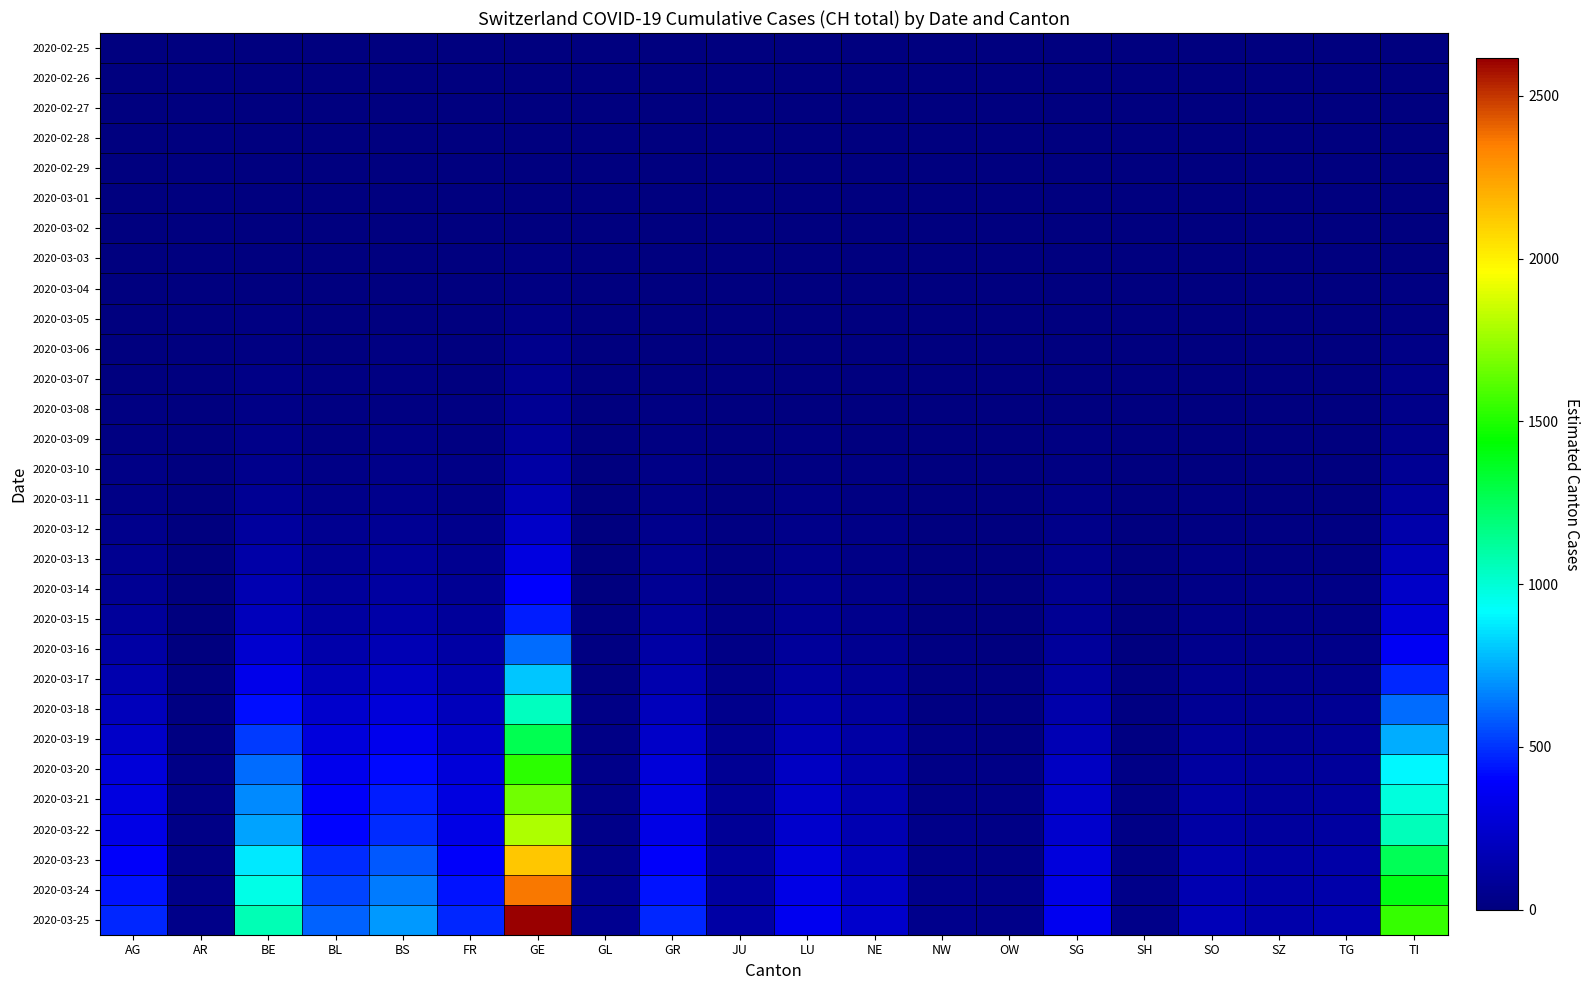

Reading left to right, what are all the values shown in this chart?

2020-02-25: AG=0.0	AR=0.0	BE=0.0	BL=0.0	BS=0.0	FR=0.0	GE=0.0	GL=0.0	GR=0.0	JU=0.0	LU=0.0	NE=0.0	NW=0.0	OW=0.0	SG=0.0	SH=0.0	SO=0.0	SZ=0.0	TG=0.0	TI=0.0
2020-02-26: AG=0.1	AR=0.0	BE=0.2	BL=0.1	BS=0.1	FR=0.1	GE=0.4	GL=0.0	GR=0.1	JU=0.0	LU=0.1	NE=0.0	NW=0.0	OW=0.0	SG=0.1	SH=0.0	SO=0.0	SZ=0.0	TG=0.0	TI=0.3
2020-02-27: AG=0.2	AR=0.0	BE=0.5	BL=0.3	BS=0.4	FR=0.2	GE=1.3	GL=0.0	GR=0.2	JU=0.1	LU=0.2	NE=0.1	NW=0.0	OW=0.0	SG=0.2	SH=0.0	SO=0.1	SZ=0.1	TG=0.1	TI=0.8
2020-02-28: AG=0.5	AR=0.0	BE=1.2	BL=0.7	BS=0.8	FR=0.5	GE=2.9	GL=0.1	GR=0.5	JU=0.1	LU=0.4	NE=0.3	NW=0.1	OW=0.0	SG=0.4	SH=0.0	SO=0.2	SZ=0.2	TG=0.2	TI=1.7
2020-02-29: AG=0.9	AR=0.1	BE=2.0	BL=1.1	BS=1.3	FR=0.9	GE=4.8	GL=0.1	GR=0.9	JU=0.2	LU=0.7	NE=0.4	NW=0.1	OW=0.1	SG=0.7	SH=0.1	SO=0.3	SZ=0.3	TG=0.3	TI=2.9
2020-03-01: AG=1.2	AR=0.1	BE=2.7	BL=1.5	BS=1.8	FR=1.2	GE=6.6	GL=0.1	GR=1.2	JU=0.3	LU=0.9	NE=0.6	NW=0.1	OW=0.1	SG=0.9	SH=0.1	SO=0.4	SZ=0.4	TG=0.4	TI=3.9
2020-03-02: AG=1.6	AR=0.1	BE=3.7	BL=2.1	BS=2.5	FR=1.6	GE=9.0	GL=0.2	GR=1.6	JU=0.4	LU=1.2	NE=0.8	NW=0.2	OW=0.1	SG=1.2	SH=0.1	SO=0.6	SZ=0.5	TG=0.5	TI=5.3
2020-03-03: AG=2.4	AR=0.2	BE=5.4	BL=3.0	BS=3.6	FR=2.4	GE=13.2	GL=0.3	GR=2.4	JU=0.6	LU=1.8	NE=1.2	NW=0.2	OW=0.2	SG=1.8	SH=0.2	SO=0.9	SZ=0.7	TG=0.8	TI=7.8
2020-03-04: AG=3.3	AR=0.2	BE=7.5	BL=4.2	BS=5.0	FR=3.3	GE=18.3	GL=0.4	GR=3.3	JU=0.8	LU=2.5	NE=1.7	NW=0.3	OW=0.2	SG=2.5	SH=0.2	SO=1.2	SZ=1.0	TG=1.1	TI=10.8
2020-03-05: AG=5.0	AR=0.4	BE=11.2	BL=6.2	BS=7.5	FR=5.0	GE=27.5	GL=0.6	GR=5.0	JU=1.2	LU=3.8	NE=2.5	NW=0.5	OW=0.4	SG=3.8	SH=0.4	SO=1.9	SZ=1.5	TG=1.6	TI=16.2
2020-03-06: AG=7.7	AR=0.6	BE=17.4	BL=9.7	BS=11.6	FR=7.7	GE=42.5	GL=1.0	GR=7.7	JU=1.9	LU=5.8	NE=3.9	NW=0.8	OW=0.6	SG=5.8	SH=0.6	SO=2.9	SZ=2.3	TG=2.5	TI=25.1
2020-03-07: AG=10.0	AR=0.8	BE=22.6	BL=12.6	BS=15.1	FR=10.0	GE=55.2	GL=1.3	GR=10.0	JU=2.5	LU=7.5	NE=5.0	NW=1.0	OW=0.8	SG=7.5	SH=0.8	SO=3.8	SZ=3.0	TG=3.3	TI=32.6
2020-03-08: AG=12.1	AR=0.9	BE=27.3	BL=15.2	BS=18.2	FR=12.1	GE=66.7	GL=1.5	GR=12.1	JU=3.0	LU=9.1	NE=6.1	NW=1.2	OW=0.9	SG=9.1	SH=0.9	SO=4.5	SZ=3.6	TG=3.9	TI=39.4
2020-03-09: AG=15.6	AR=1.2	BE=35.1	BL=19.5	BS=23.4	FR=15.6	GE=85.8	GL=1.9	GR=15.6	JU=3.9	LU=11.7	NE=7.8	NW=1.6	OW=1.2	SG=11.7	SH=1.2	SO=5.8	SZ=4.7	TG=5.1	TI=50.7
2020-03-10: AG=21.6	AR=1.6	BE=48.7	BL=27.1	BS=32.5	FR=21.6	GE=119.0	GL=2.7	GR=21.6	JU=5.4	LU=16.2	NE=10.8	NW=2.2	OW=1.6	SG=16.2	SH=1.6	SO=8.1	SZ=6.5	TG=7.0	TI=70.3
2020-03-11: AG=29.9	AR=2.2	BE=67.3	BL=37.4	BS=44.9	FR=29.9	GE=164.6	GL=3.7	GR=29.9	JU=7.5	LU=22.4	NE=15.0	NW=3.0	OW=2.2	SG=22.4	SH=2.2	SO=11.2	SZ=9.0	TG=9.7	TI=97.2
2020-03-12: AG=41.8	AR=3.1	BE=94.0	BL=52.2	BS=62.7	FR=41.8	GE=229.9	GL=5.2	GR=41.8	JU=10.5	LU=31.3	NE=20.9	NW=4.2	OW=3.1	SG=31.3	SH=3.1	SO=15.7	SZ=12.5	TG=13.6	TI=135.8
2020-03-13: AG=54.9	AR=4.1	BE=123.6	BL=68.7	BS=82.4	FR=54.9	GE=302.1	GL=6.9	GR=54.9	JU=13.7	LU=41.2	NE=27.5	NW=5.5	OW=4.1	SG=41.2	SH=4.1	SO=20.6	SZ=16.5	TG=17.8	TI=178.5
2020-03-14: AG=70.7	AR=5.3	BE=159.1	BL=88.4	BS=106.1	FR=70.7	GE=389.0	GL=8.8	GR=70.7	JU=17.7	LU=53.0	NE=35.4	NW=7.1	OW=5.3	SG=53.0	SH=5.3	SO=26.5	SZ=21.2	TG=23.0	TI=229.8
2020-03-15: AG=82.1	AR=6.2	BE=184.7	BL=102.6	BS=123.1	FR=82.1	GE=451.4	GL=10.3	GR=82.1	JU=20.5	LU=61.6	NE=41.0	NW=8.2	OW=6.2	SG=61.6	SH=6.2	SO=30.8	SZ=24.6	TG=26.7	TI=266.8
2020-03-16: AG=112.7	AR=8.5	BE=253.5	BL=140.8	BS=169.0	FR=112.7	GE=619.7	GL=14.1	GR=112.7	JU=28.2	LU=84.5	NE=56.3	NW=11.3	OW=8.5	SG=84.5	SH=8.5	SO=42.3	SZ=33.8	TG=36.6	TI=366.2
2020-03-17: AG=146.0	AR=11.0	BE=328.6	BL=182.6	BS=219.1	FR=146.0	GE=803.2	GL=18.3	GR=146.0	JU=36.5	LU=109.5	NE=73.0	NW=14.6	OW=11.0	SG=109.5	SH=11.0	SO=54.8	SZ=43.8	TG=47.5	TI=474.6
2020-03-18: AG=190.7	AR=14.3	BE=429.0	BL=238.4	BS=286.0	FR=190.7	GE=1048.7	GL=23.8	GR=190.7	JU=47.7	LU=143.0	NE=95.3	NW=19.1	OW=14.3	SG=143.0	SH=14.3	SO=71.5	SZ=57.2	TG=62.0	TI=619.7
2020-03-19: AG=230.6	AR=17.3	BE=518.8	BL=288.2	BS=345.8	FR=230.6	GE=1268.1	GL=28.8	GR=230.6	JU=57.6	LU=172.9	NE=115.3	NW=23.1	OW=17.3	SG=172.9	SH=17.3	SO=86.5	SZ=69.2	TG=74.9	TI=749.3
2020-03-20: AG=276.9	AR=20.8	BE=623.1	BL=346.2	BS=415.4	FR=276.9	GE=1523.1	GL=34.6	GR=276.9	JU=69.2	LU=207.7	NE=138.5	NW=27.7	OW=20.8	SG=207.7	SH=20.8	SO=103.8	SZ=83.1	TG=90.0	TI=900.0
2020-03-21: AG=303.9	AR=22.8	BE=683.8	BL=379.9	BS=455.9	FR=303.9	GE=1671.6	GL=38.0	GR=303.9	JU=76.0	LU=227.9	NE=152.0	NW=30.4	OW=22.8	SG=227.9	SH=22.8	SO=114.0	SZ=91.2	TG=98.8	TI=987.7
2020-03-22: AG=326.9	AR=24.5	BE=735.5	BL=408.6	BS=490.3	FR=326.9	GE=1797.8	GL=40.9	GR=326.9	JU=81.7	LU=245.2	NE=163.4	NW=32.7	OW=24.5	SG=245.2	SH=24.5	SO=122.6	SZ=98.1	TG=106.2	TI=1062.4
2020-03-23: AG=387.2	AR=29.0	BE=871.1	BL=484.0	BS=580.7	FR=387.2	GE=2129.4	GL=48.4	GR=387.2	JU=96.8	LU=290.4	NE=193.6	NW=38.7	OW=29.0	SG=290.4	SH=29.0	SO=145.2	SZ=116.1	TG=125.8	TI=1258.3
2020-03-24: AG=430.6	AR=32.3	BE=968.9	BL=538.3	BS=646.0	FR=430.6	GE=2368.5	GL=53.8	GR=430.6	JU=107.7	LU=323.0	NE=215.3	NW=43.1	OW=32.3	SG=323.0	SH=32.3	SO=161.5	SZ=129.2	TG=140.0	TI=1399.6
2020-03-25: AG=475.6	AR=35.7	BE=1070.1	BL=594.5	BS=713.4	FR=475.6	GE=2615.8	GL=59.5	GR=475.6	JU=118.9	LU=356.7	NE=237.8	NW=47.6	OW=35.7	SG=356.7	SH=35.7	SO=178.3	SZ=142.7	TG=154.6	TI=1545.7